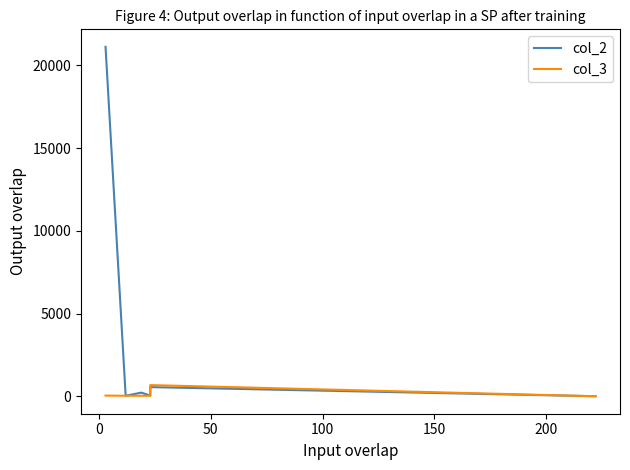

How many times do col_2 and col_3 cross each other?

1